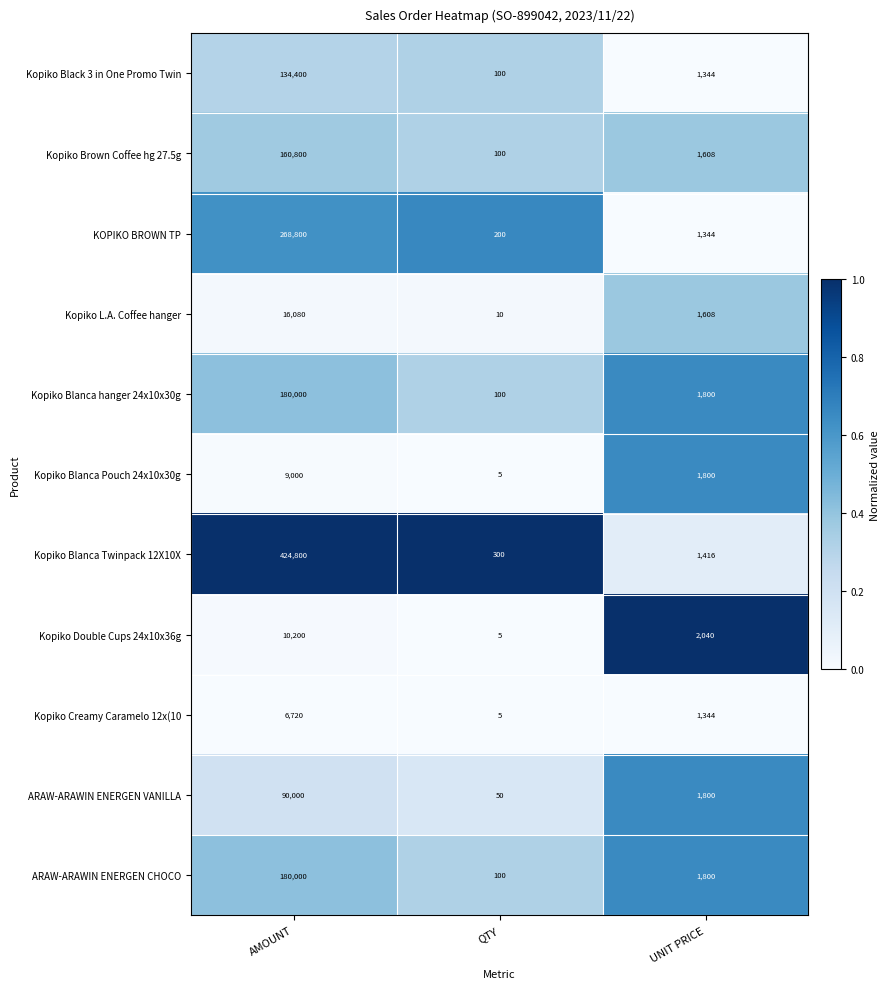

At which category is the sum across all series the highest?

AMOUNT